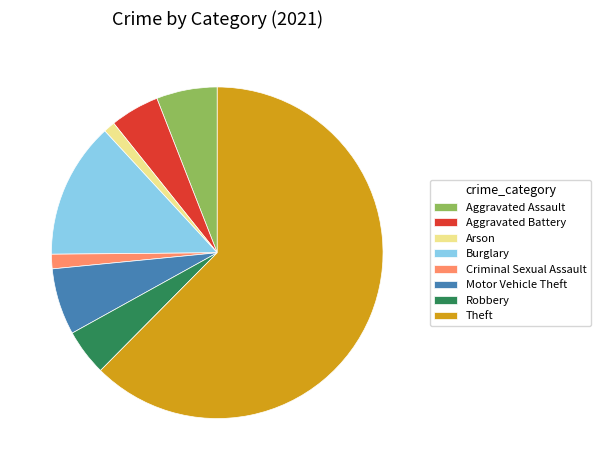

Which category has the biggest portion of the pie?

Theft